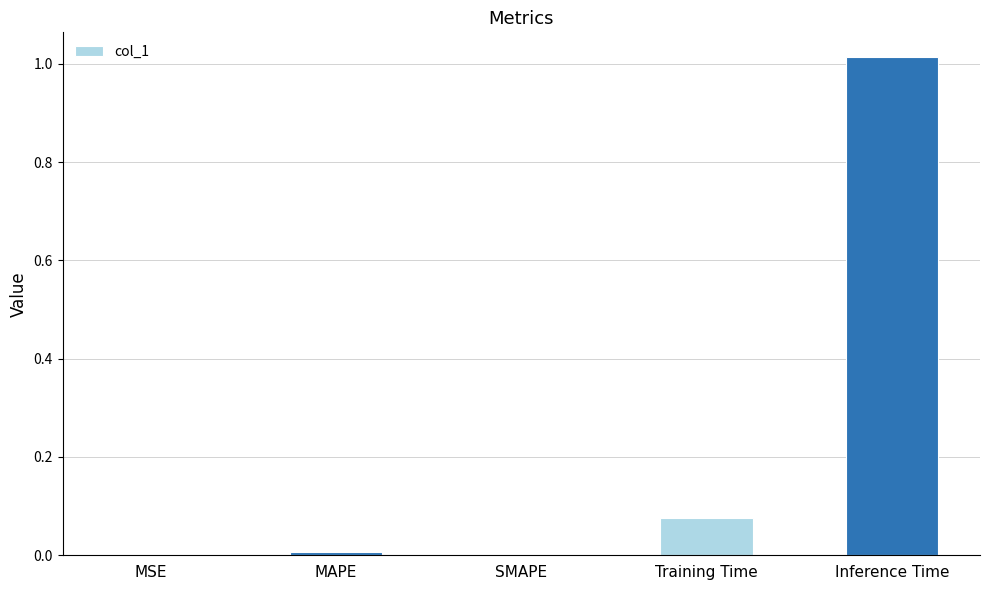

Between Inference Time and MAPE, which is larger?

Inference Time